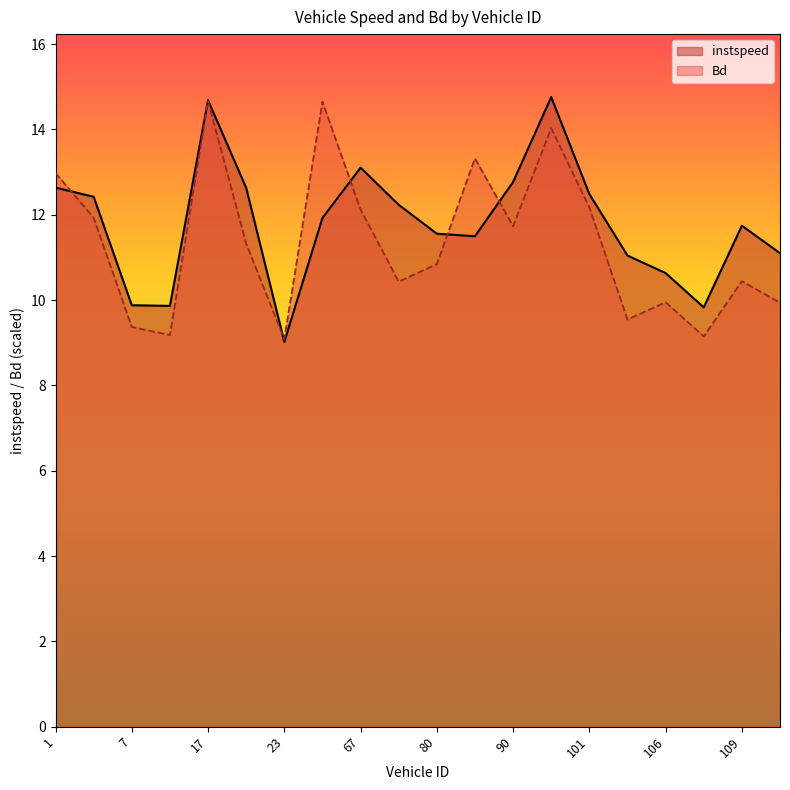

What is the label of the 8th point from the right?

90.0